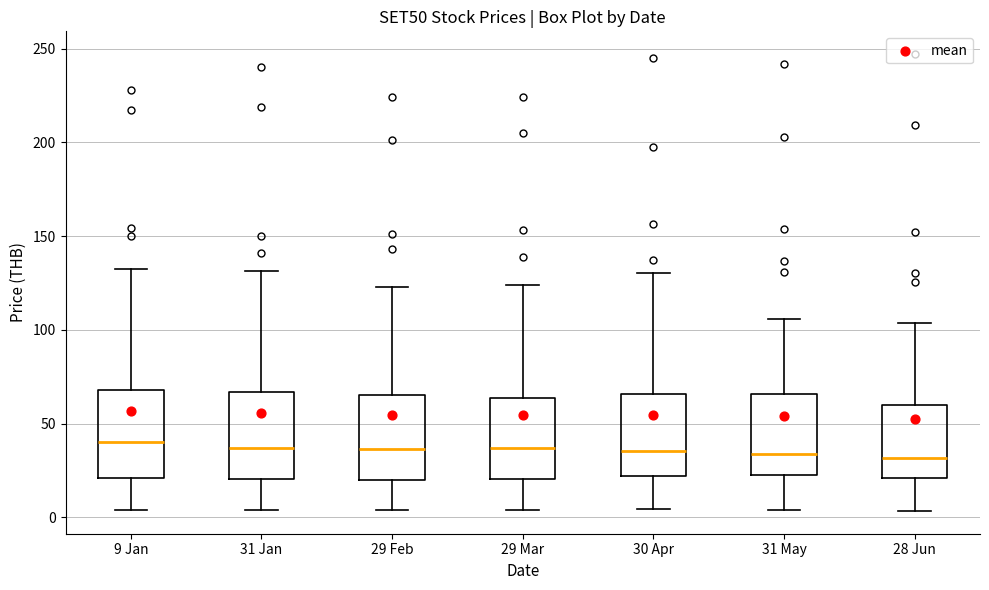

Reading left to right, transcribe this box plot: for each box, give where its median line is, the range the box spans, and where its two whiskers end, as read against the y-axis. The values are not printed on the chart, so give them approximately, as read against the axis.

9 Jan: median 40, box 20 to 70, whiskers 5 to 135
31 Jan: median 35, box 20 to 65, whiskers 5 to 130
29 Feb: median 35, box 20 to 65, whiskers 5 to 125
29 Mar: median 35, box 20 to 65, whiskers 5 to 125
30 Apr: median 35, box 20 to 65, whiskers 5 to 130
31 May: median 35, box 25 to 65, whiskers 5 to 105
28 Jun: median 30, box 20 to 60, whiskers 5 to 105